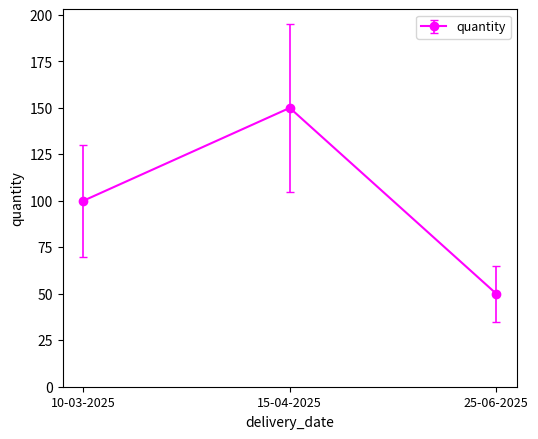

Approximately how many times larger is the value at 25-06-2025 compared to 15-04-2025?

0.3